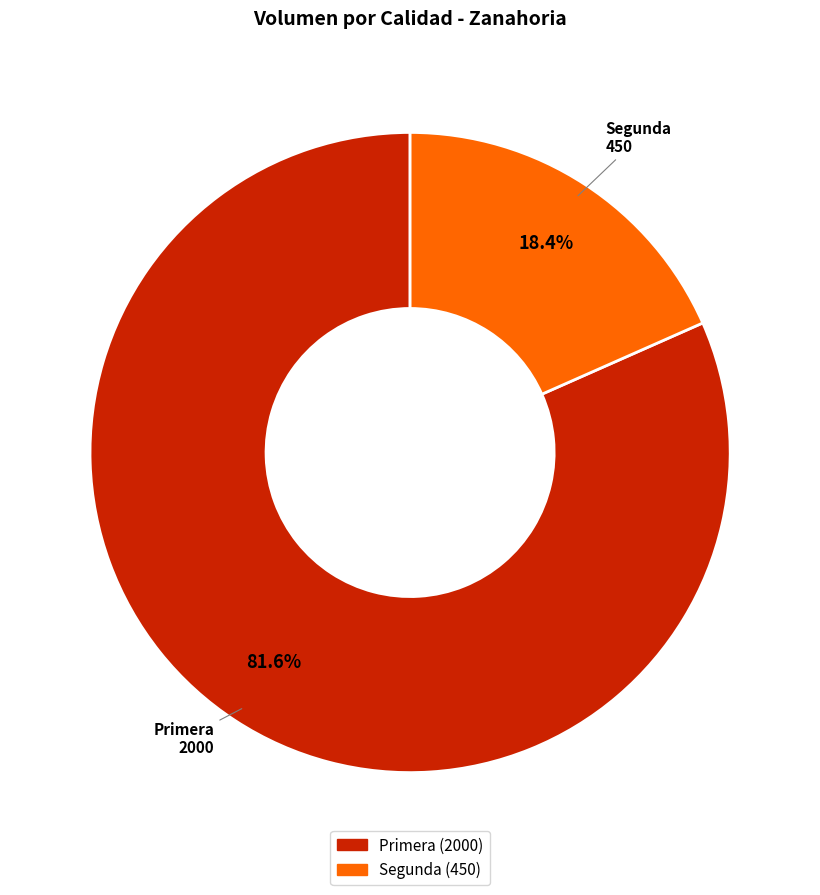

Between Segunda and Primera, which is larger?

Primera